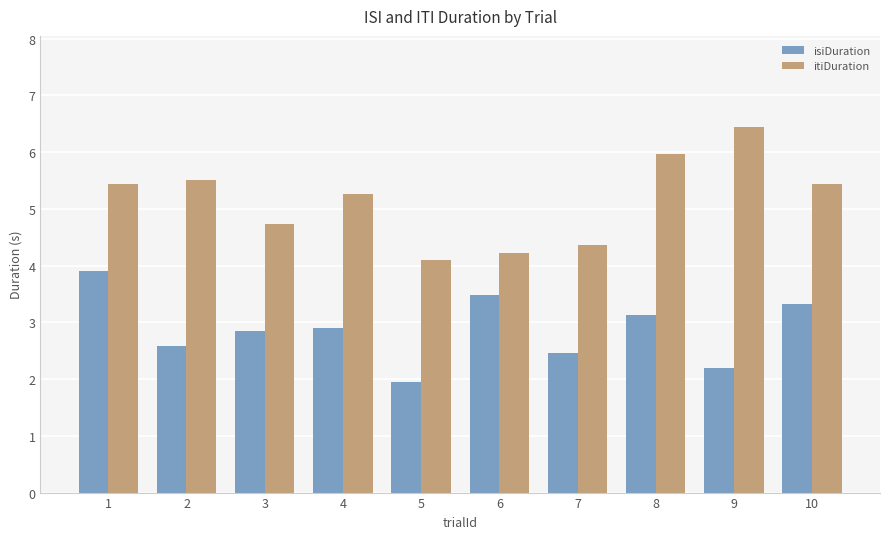

True or false: isiDuration has a value of 2.1 at 10.

False